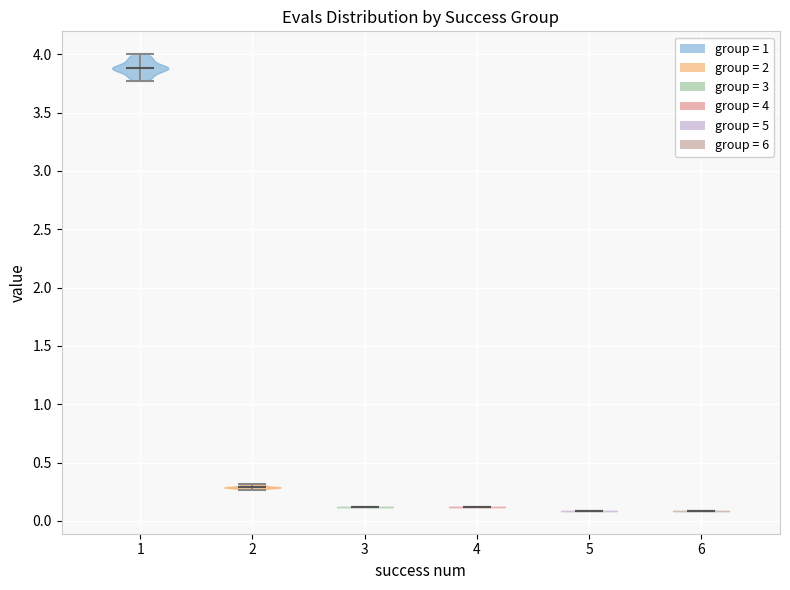

Reading left to right, read every violin against the y-axis: where its median line is, and the lowest and highest points it reaches. The values are not printed on the chart, so give them approximately, as read against the axis.

1: median line 3.90, lowest point 3.75, highest point 4.00
2: median line 0.30, lowest point 0.25, highest point 0.30
3: median line 0.10, lowest point 0.10, highest point 0.10
4: median line 0.10, lowest point 0.10, highest point 0.10
5: median line 0.10, lowest point 0.10, highest point 0.10
6: median line 0.10, lowest point 0.10, highest point 0.10